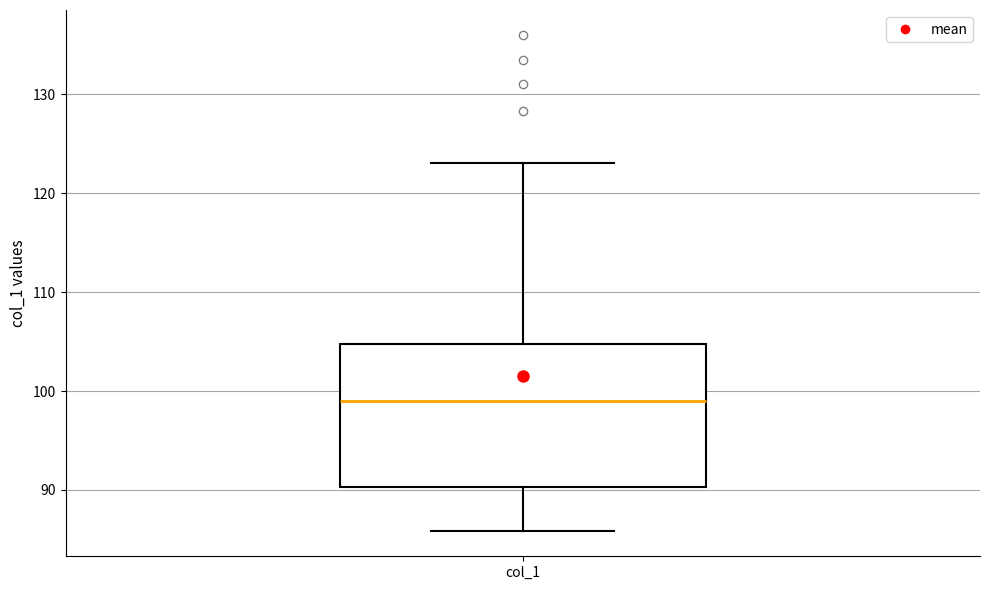

Transcribe this box plot: give where the median line is, the range the box spans, and where the two whiskers end, as read against the y-axis. The values are not printed on the chart, so give them approximately, as read against the axis.

median 99, box 90 to 105, whiskers 86 to 123